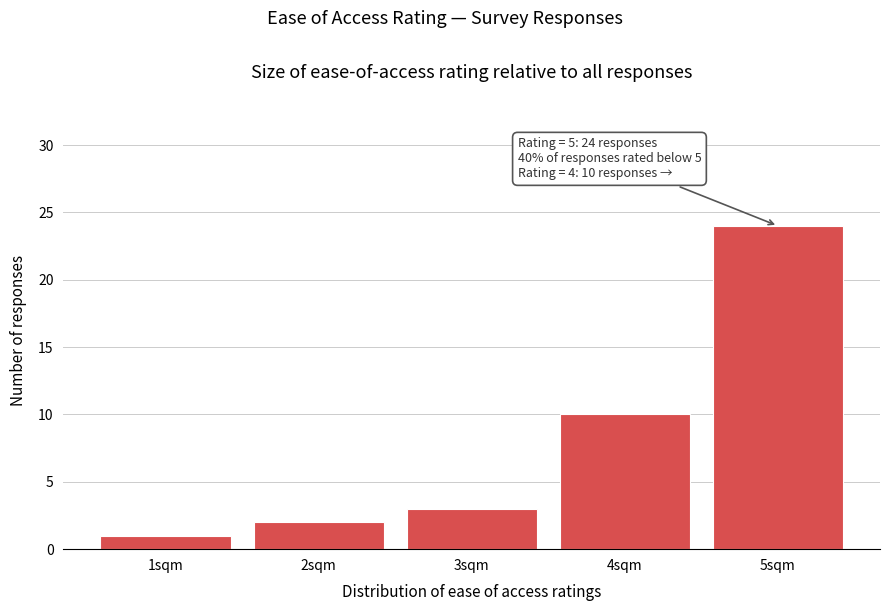

Over which range of the x-axis is the bar tallest?

4.5 to 5.5